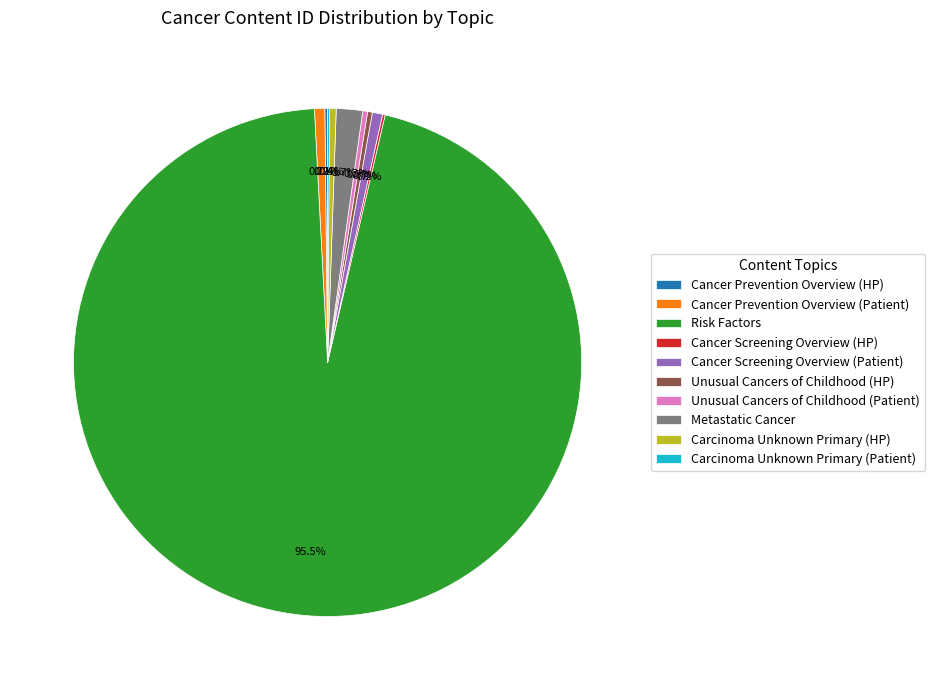

To the nearest percent, what is the average slice percentage?

10%